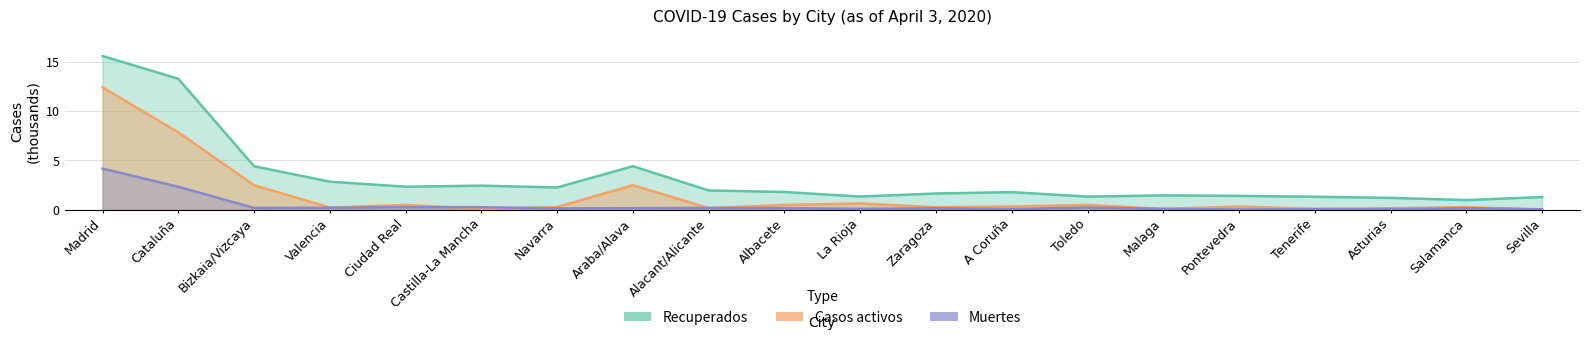

How many interior local peaks does the Casos activos series have?

6